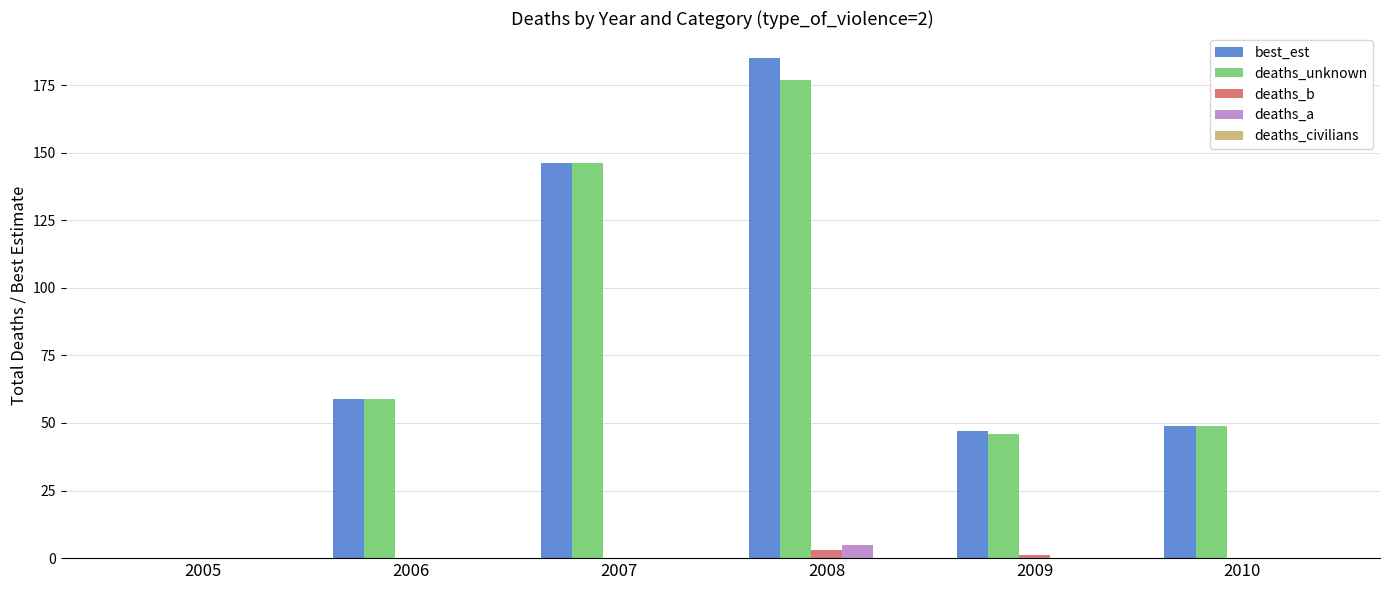

What is the total value across all series at 2006?

118